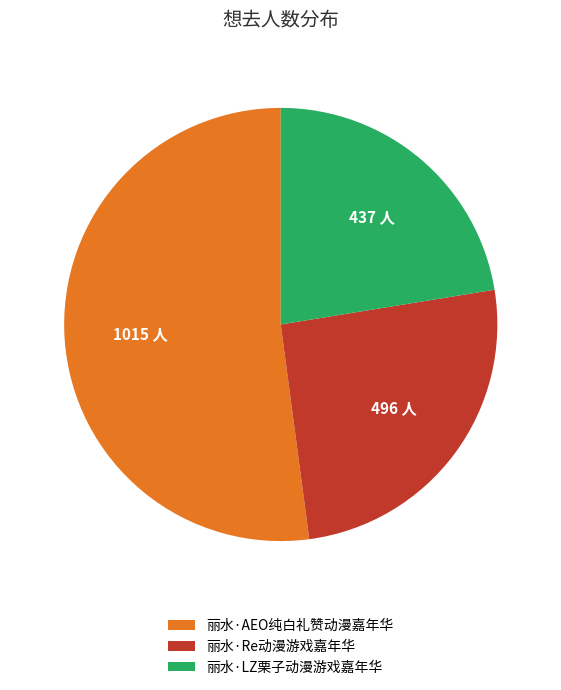

Is the sum of 丽水·LZ栗子动漫游戏嘉年华 and 丽水·AEO纯白礼赞动漫嘉年华 greater than half?

Yes